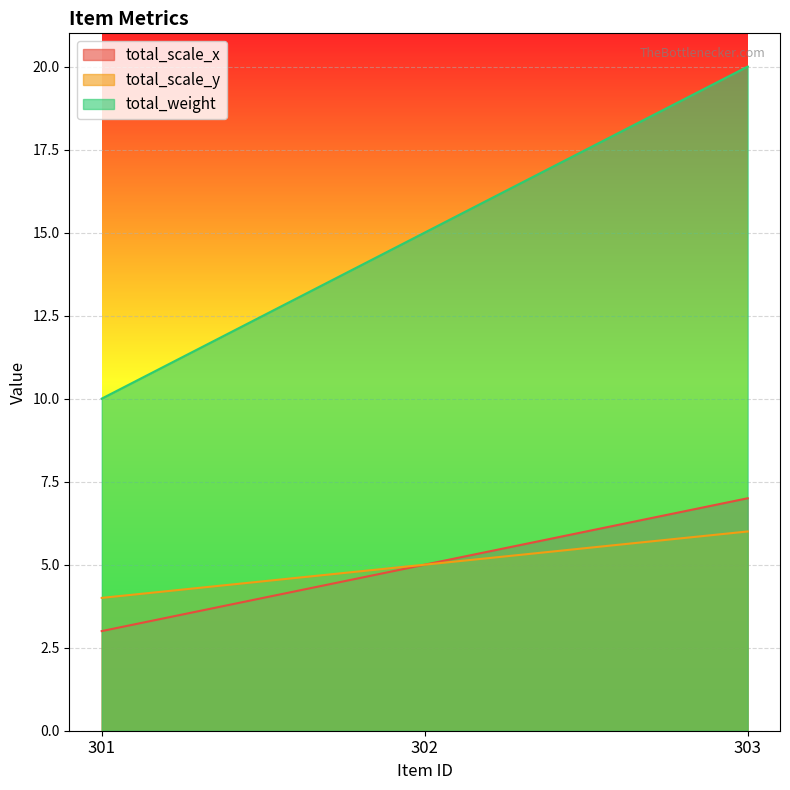

What is the value of the total_scale_x point at the 3rd from the left?

7